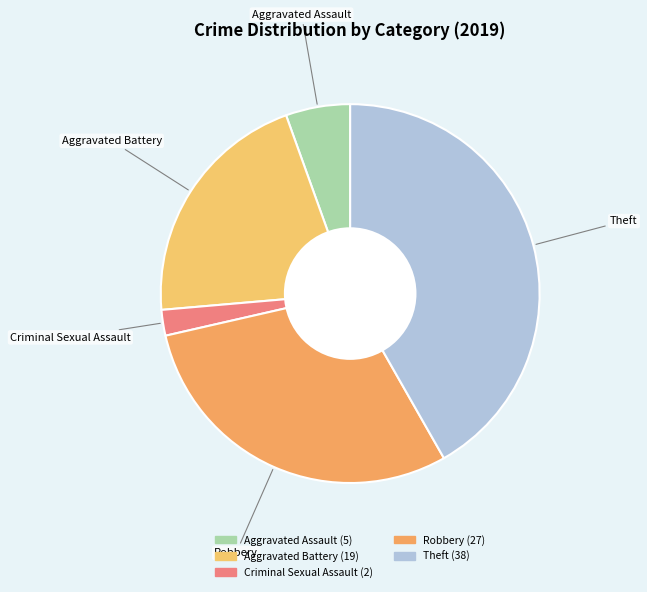

Count the number of slices in the pie.

5